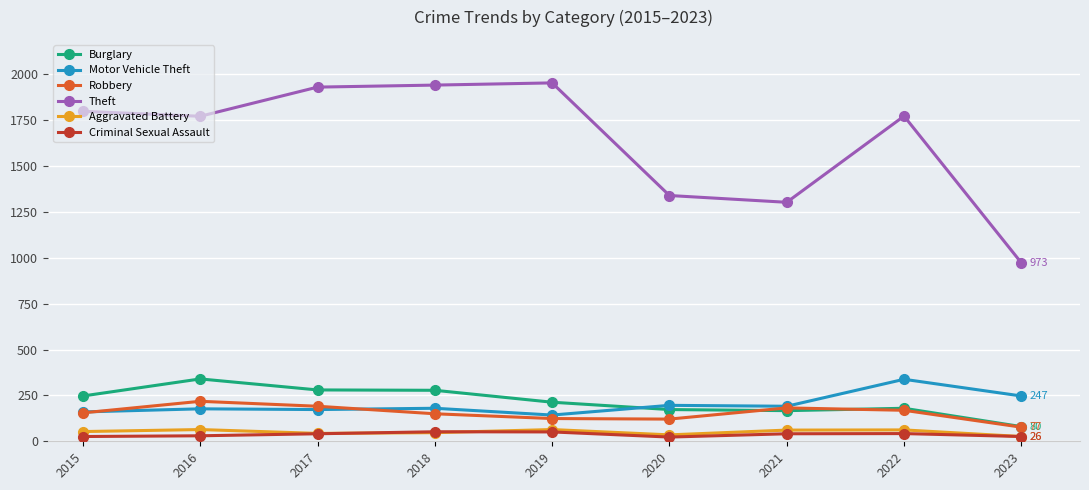

What is the sum of the Robbery values at 2019 and 2015?

279